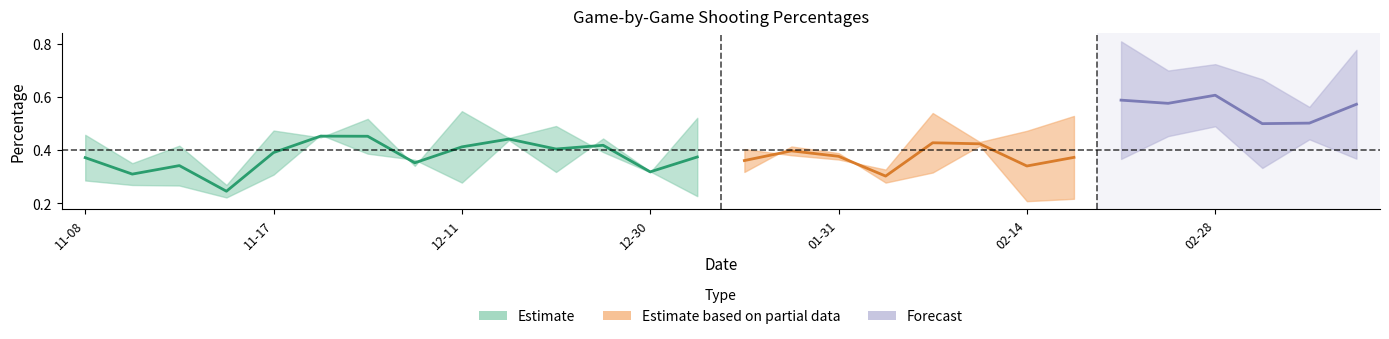

What is the value of the FG_Pct point at the 26th from the left?

0.4